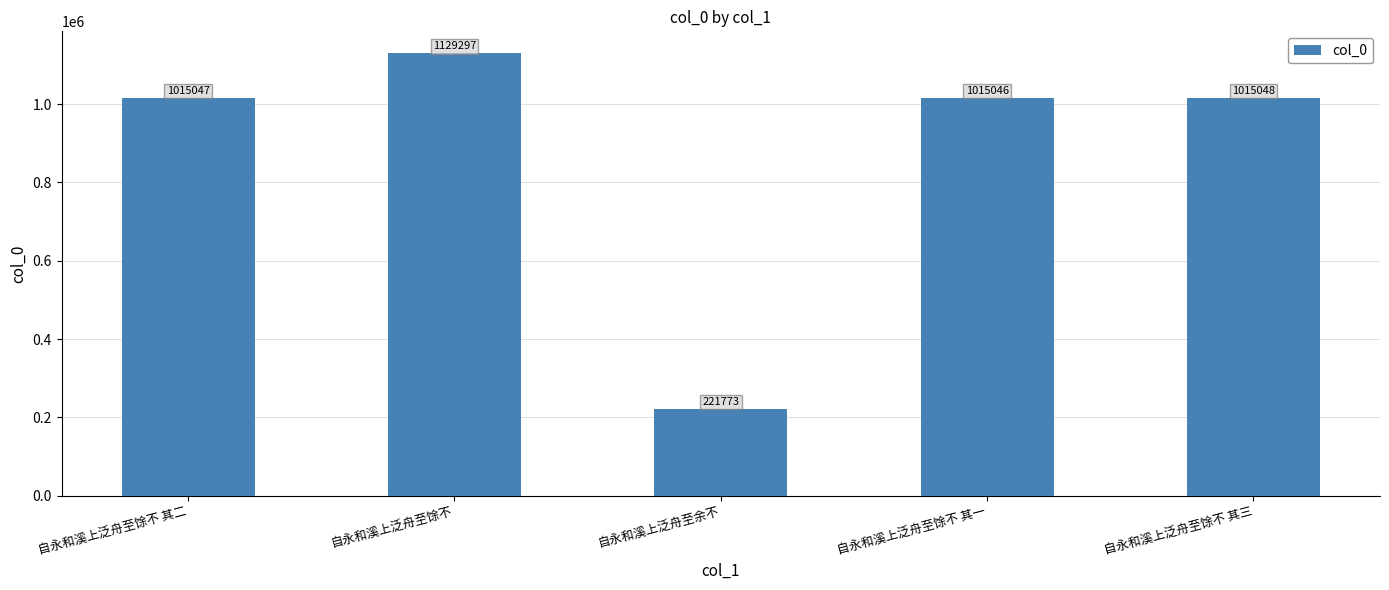

What is the sum of the values at 自永和溪上泛舟至馀不 其二 and 自永和溪上泛舟至馀不 其一?

2030093